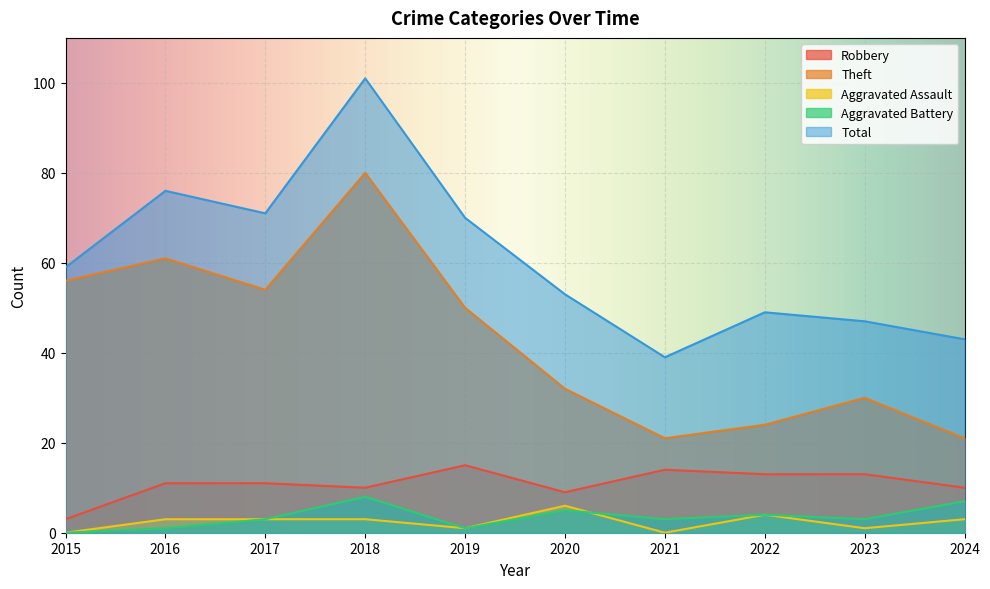

Is the value of Robbery at 2023 greater than the value of Aggravated Assault at 2021?

Yes